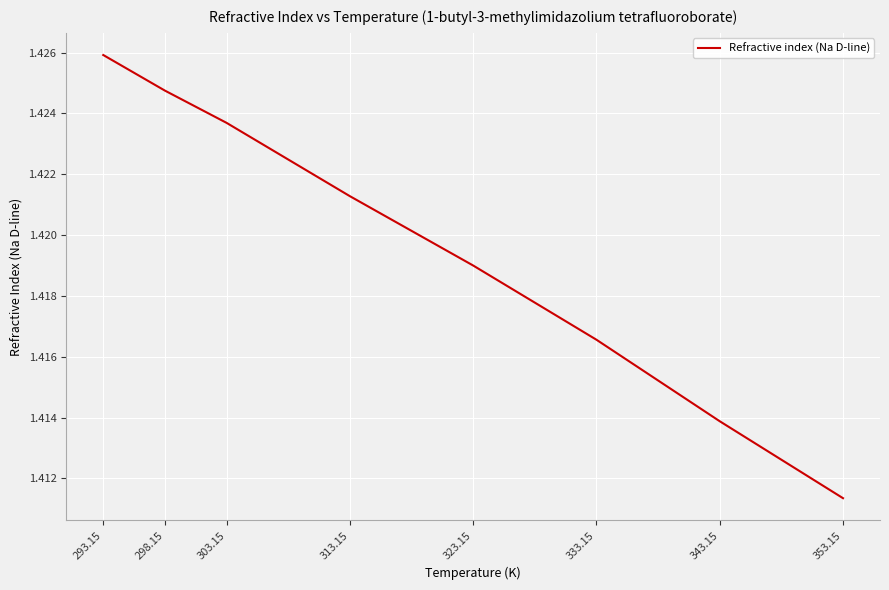

What is the sum of all values?

11.4